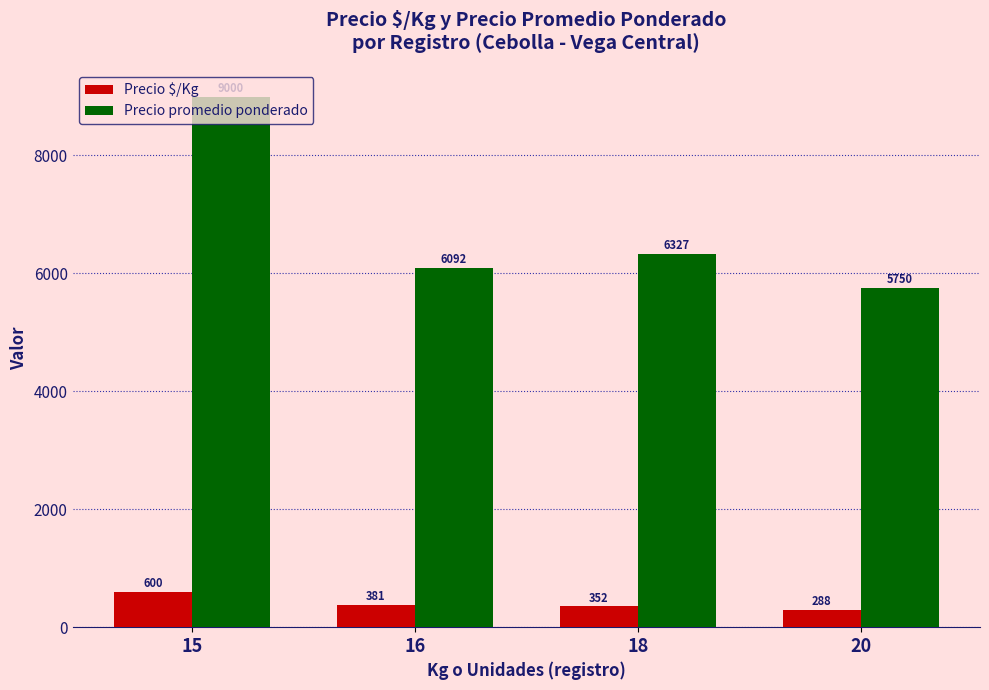

Where is Precio promedio ponderado nearest to the value 7375?

18